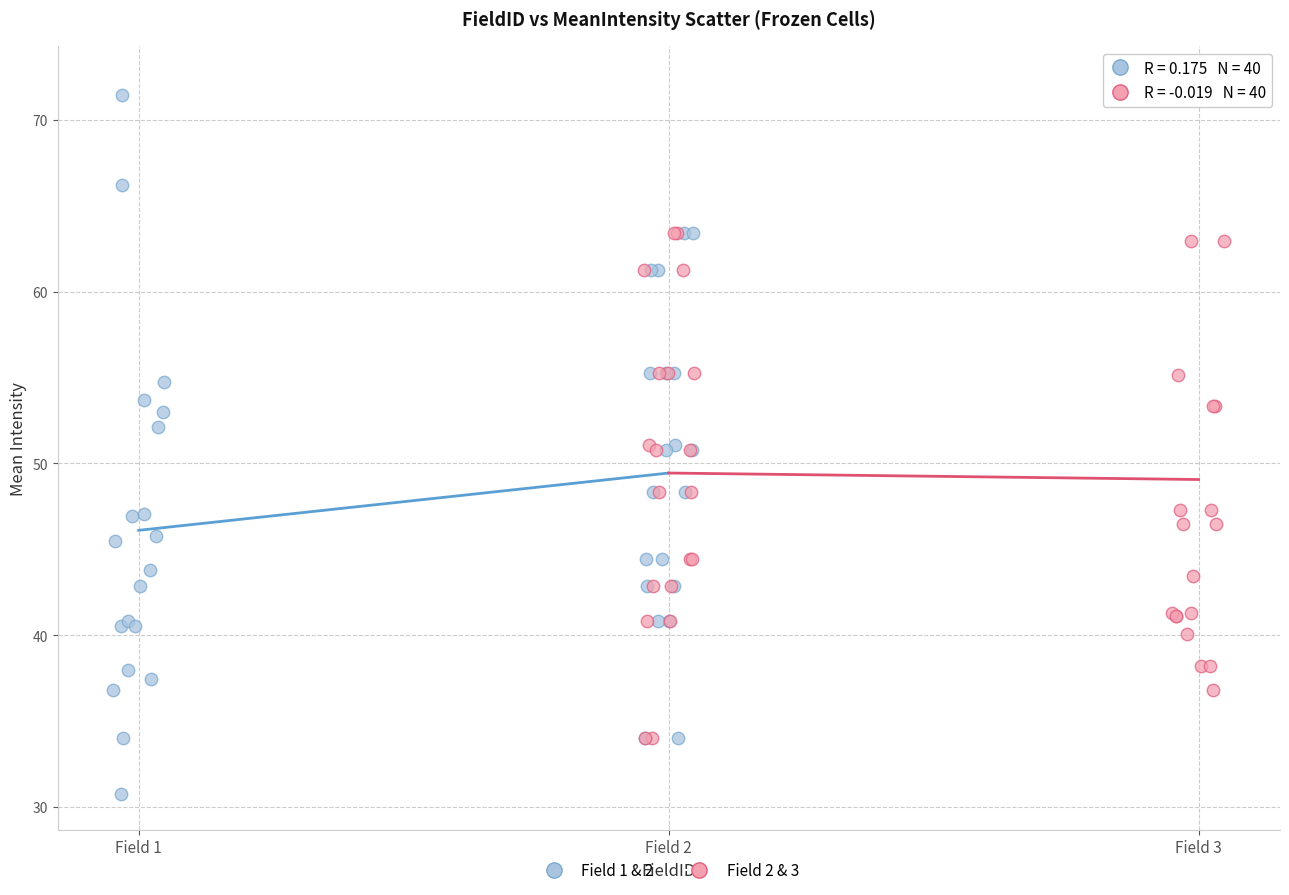

Which series contains the lowest Y value?

Field 1 & 2